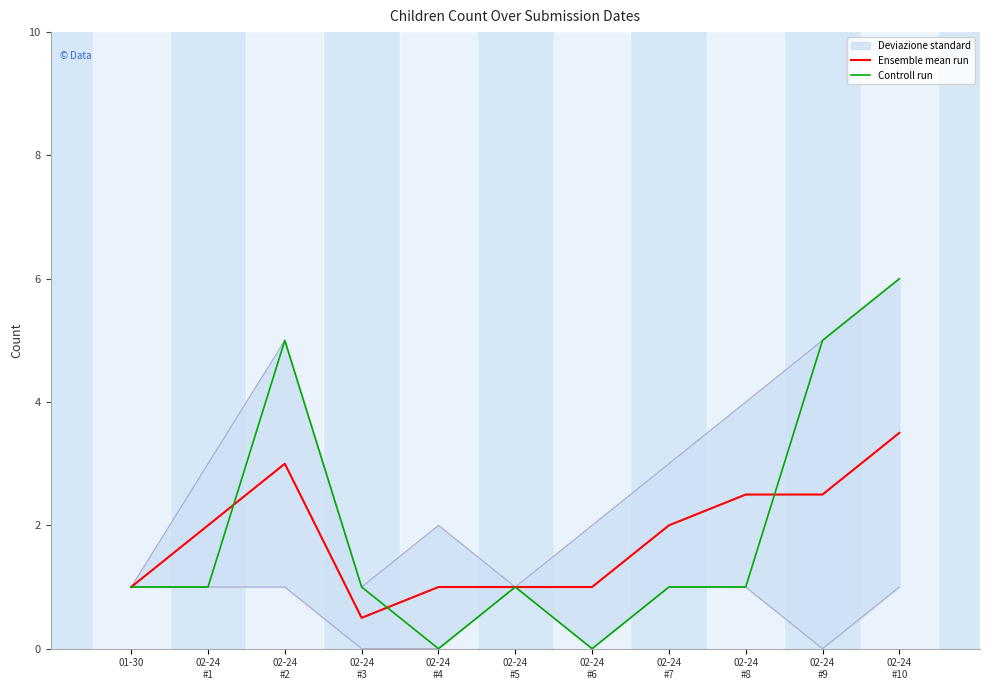

Reading right to left, list all the values displayed in this chart.

Ensemble mean run: 02-24
#10=3.5	02-24
#9=2.5	02-24
#8=2.5	02-24
#7=2.0	02-24
#6=1.0	02-24
#5=1.0	02-24
#4=1.0	02-24
#3=0.5	02-24
#2=3.0	02-24
#1=2.0	01-30=1.0
Controll run: 02-24
#10=6.0	02-24
#9=5.0	02-24
#8=1.0	02-24
#7=1.0	02-24
#6=0.0	02-24
#5=1.0	02-24
#4=0.0	02-24
#3=1.0	02-24
#2=5.0	02-24
#1=1.0	01-30=1.0